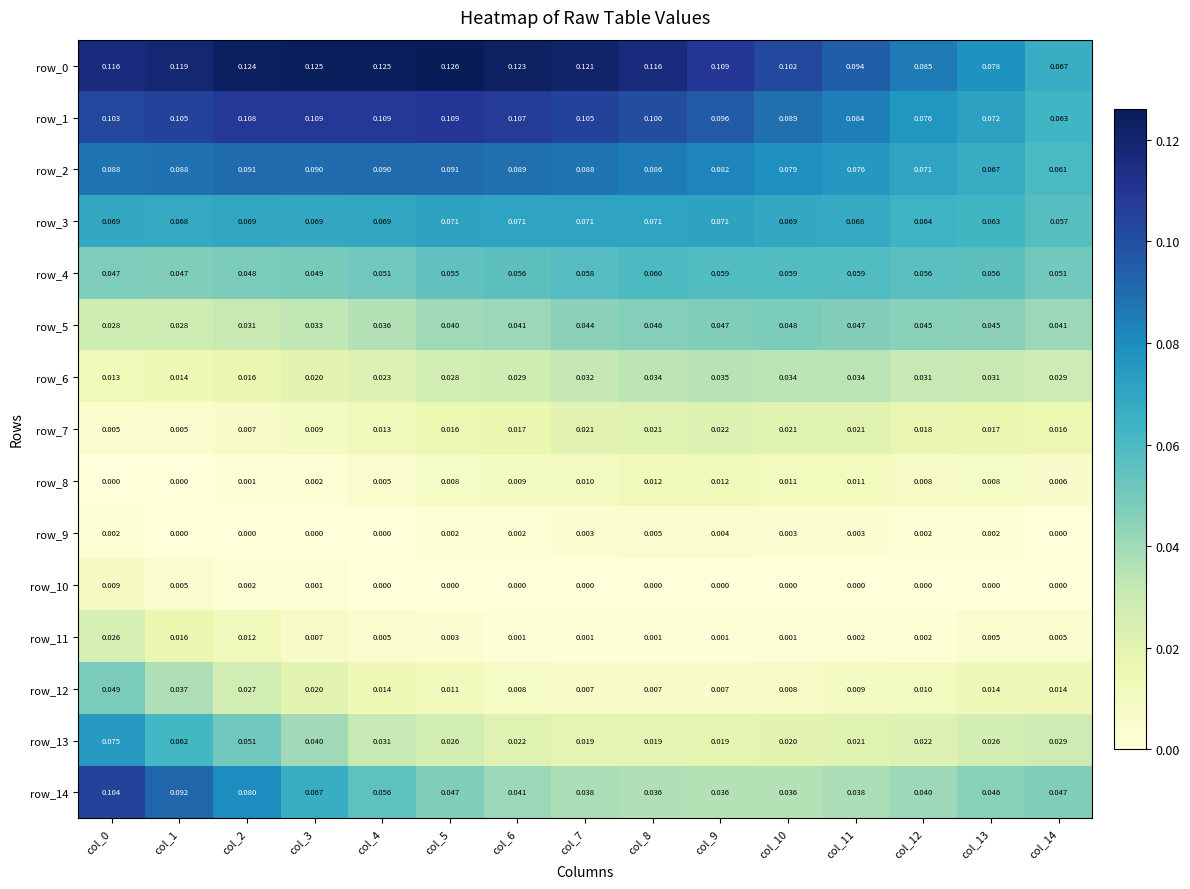

The row_12 series shows 0.0 at col_7. True or false?

True